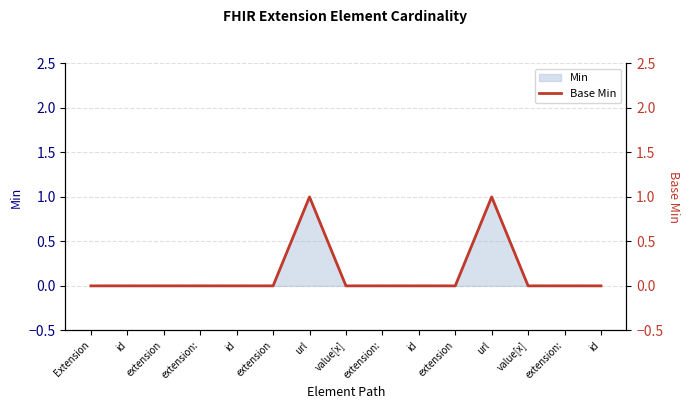

Which has a higher value, id or value[x]?

id